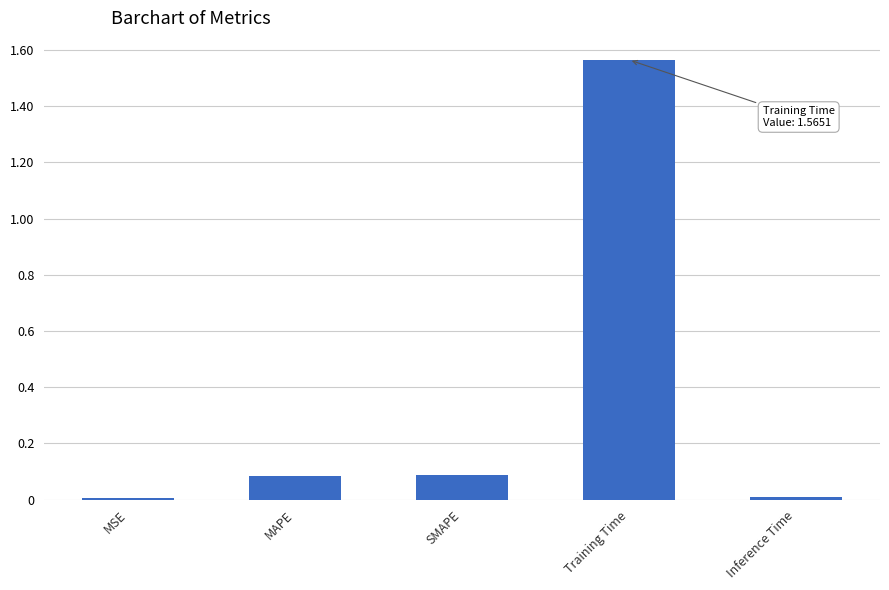

The value at MAPE is 0.0. True or false?

False